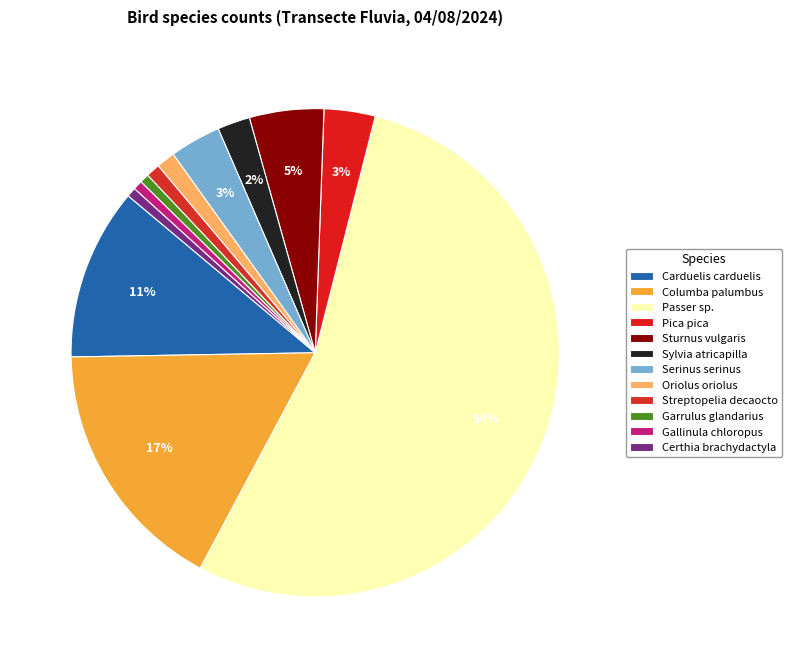

Do Carduelis carduelis and Serinus serinus together represent more than half of the pie?

No